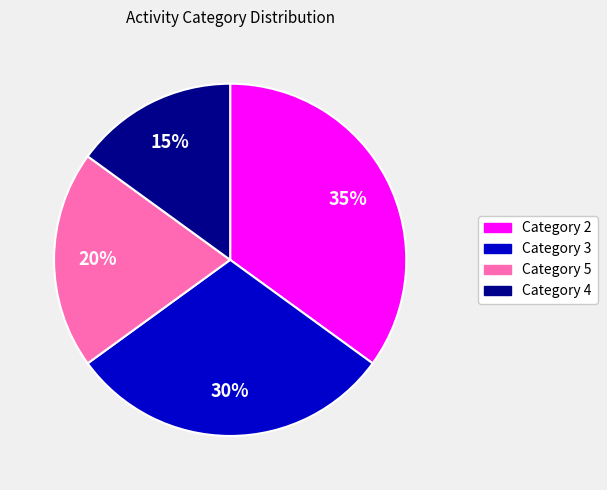

Rank the categories by value from highest to lowest.

Category 2, Category 3, Category 5, Category 4